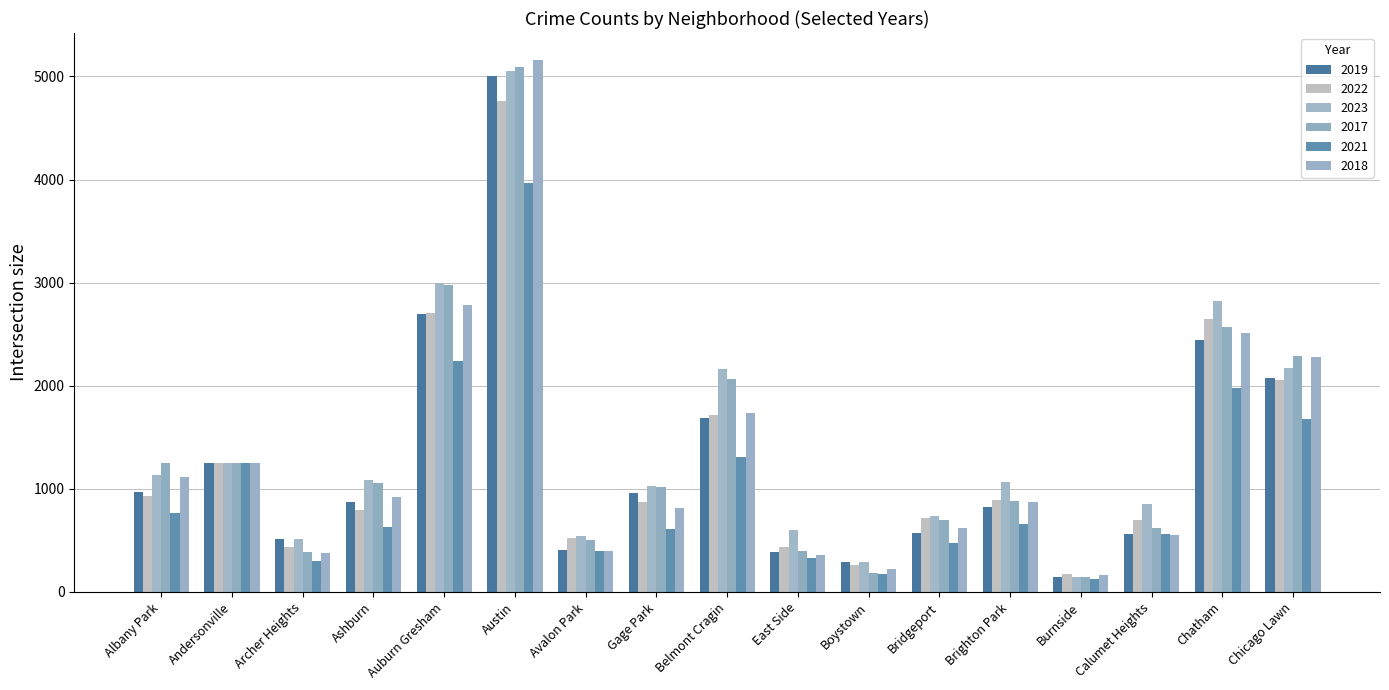

At which category is the sum across all series the highest?

Austin